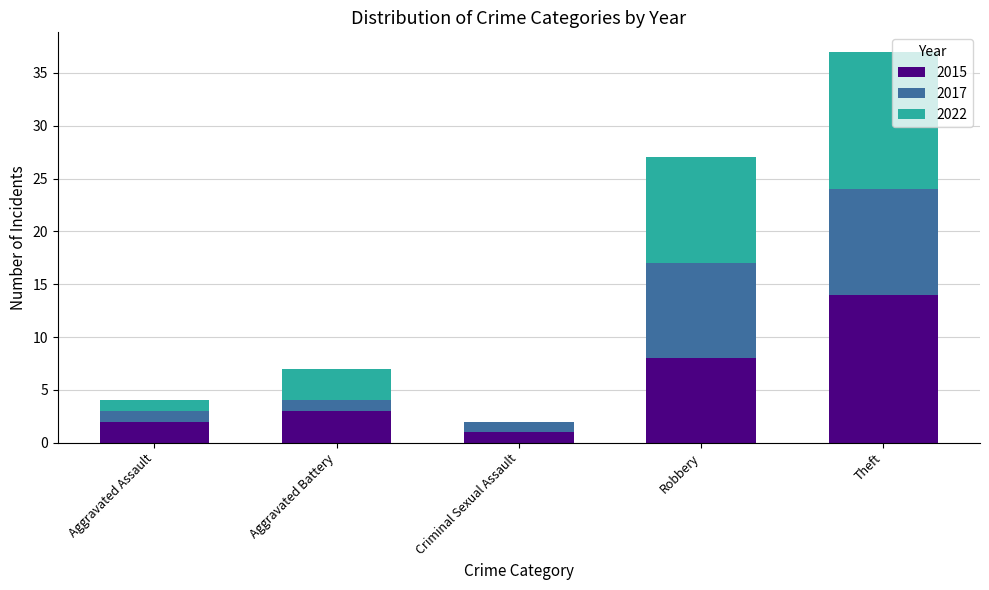

What is the total value across all series at Theft?

37